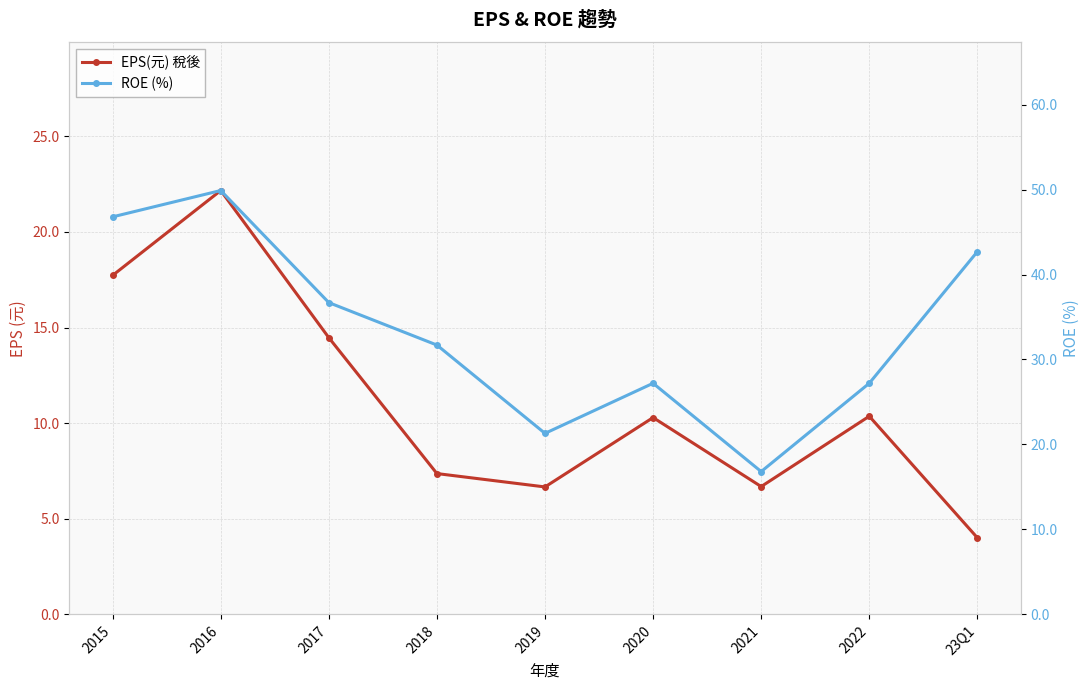

At which category is the sum across all series the highest?

2016